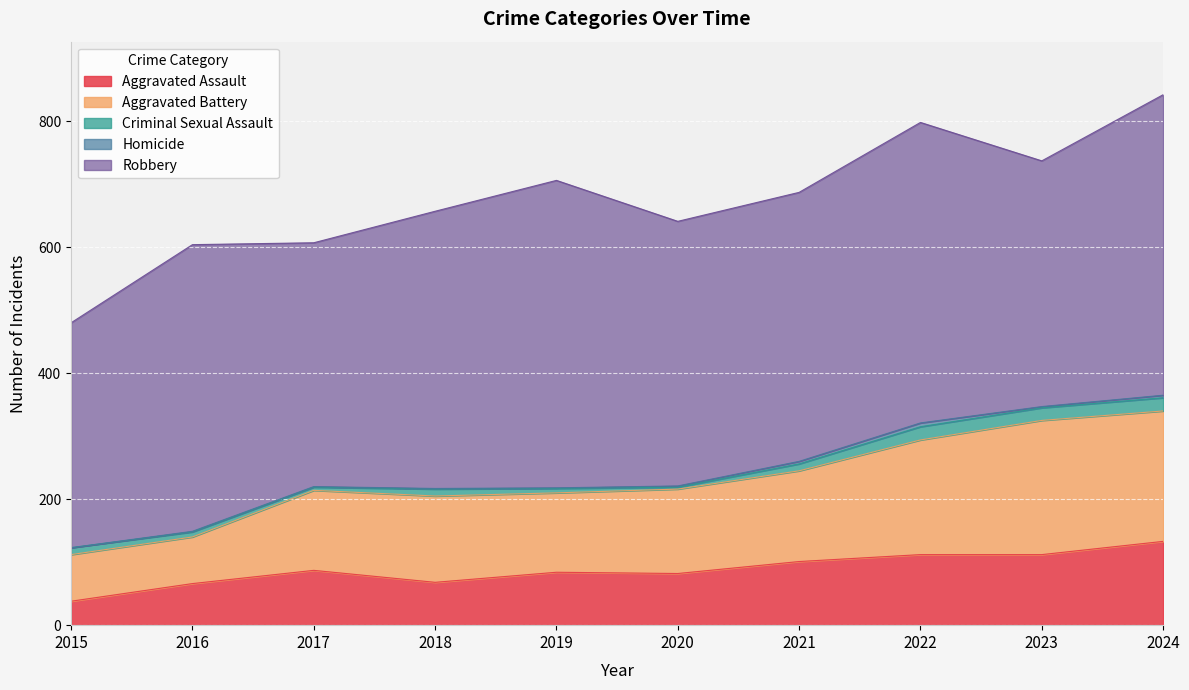

What is the sum of all Aggravated Assault values?

883